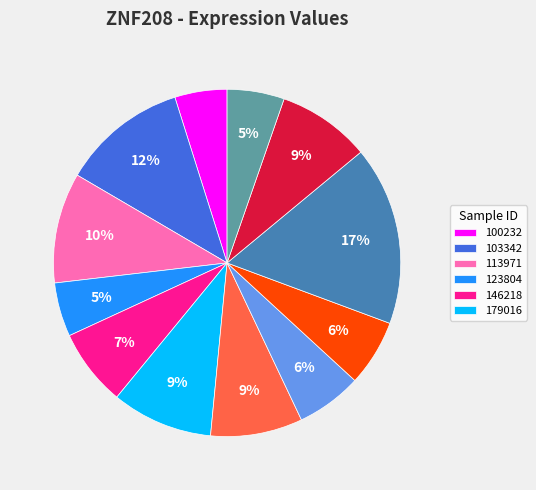

Is there a majority slice in this chart?

No